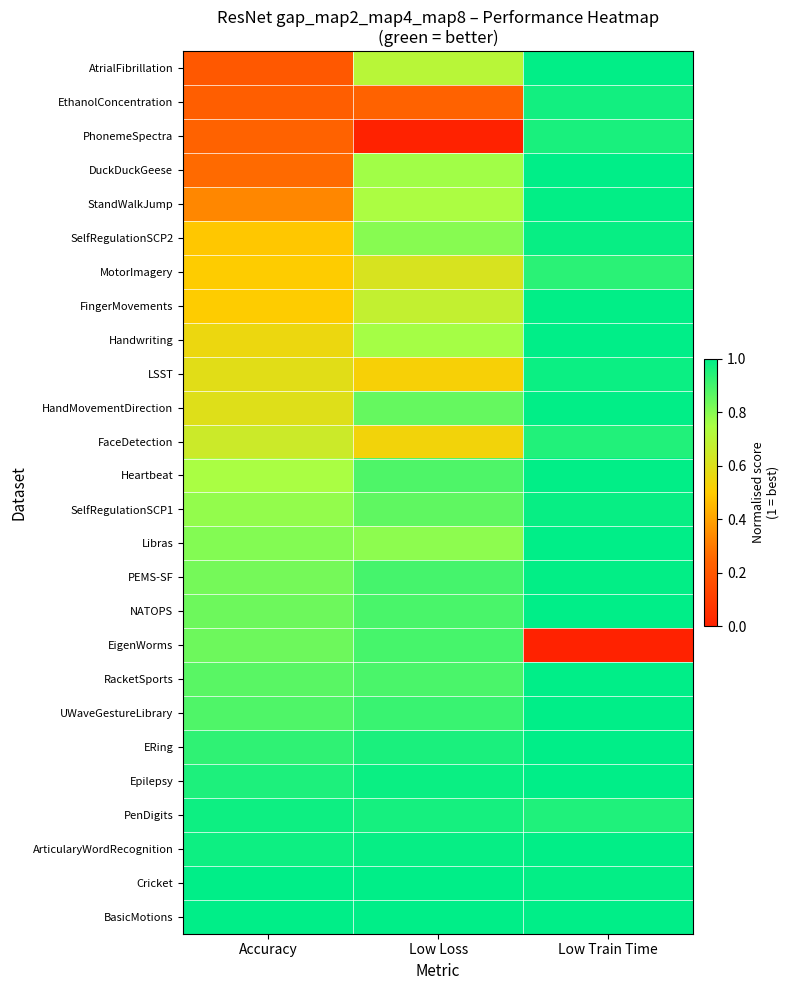

Rank the series at Accuracy from highest to lowest value.

Cricket, BasicMotions, ArticularyWordRecognition, PenDigits, Epilepsy, ERing, UWaveGestureLibrary, RacketSports, EigenWorms, NATOPS, PEMS-SF, Libras, SelfRegulationSCP1, Heartbeat, FaceDetection, HandMovementDirection, LSST, Handwriting, MotorImagery, FingerMovements, SelfRegulationSCP2, StandWalkJump, DuckDuckGeese, PhonemeSpectra, EthanolConcentration, AtrialFibrillation